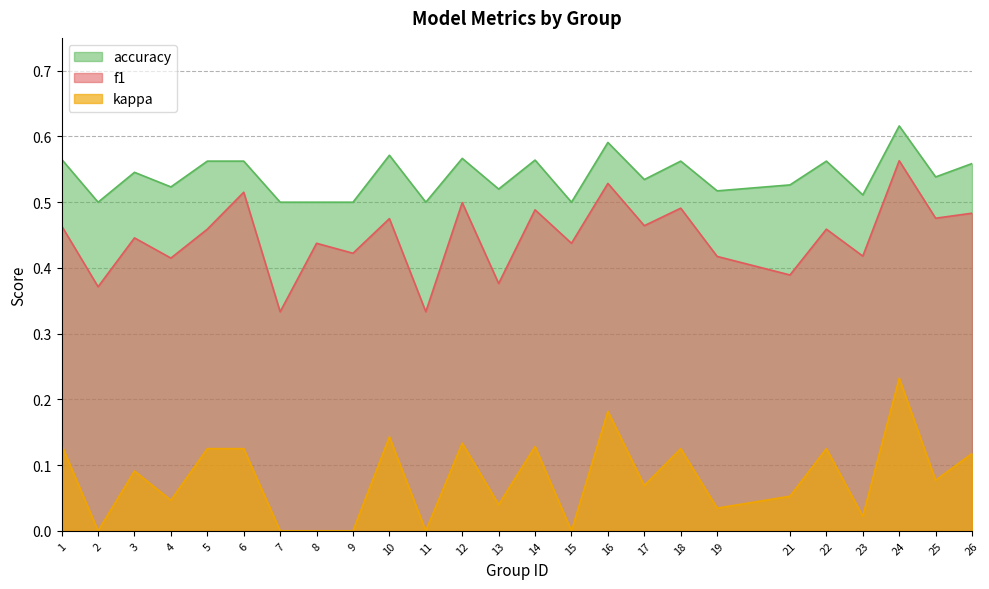

True or false: f1 and accuracy intersect in this chart.

False